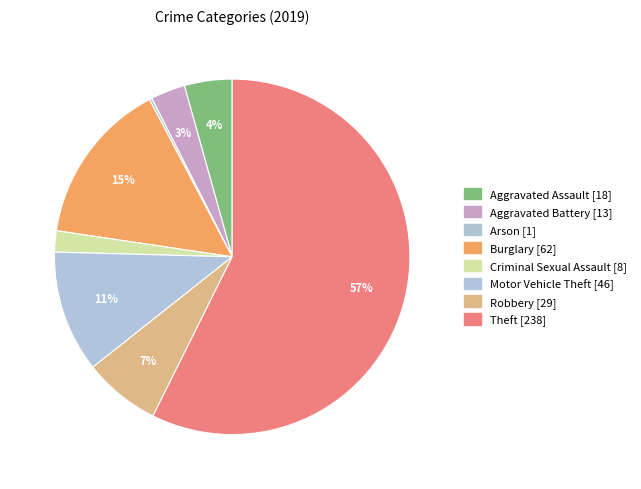

Which slice is the largest?

Theft